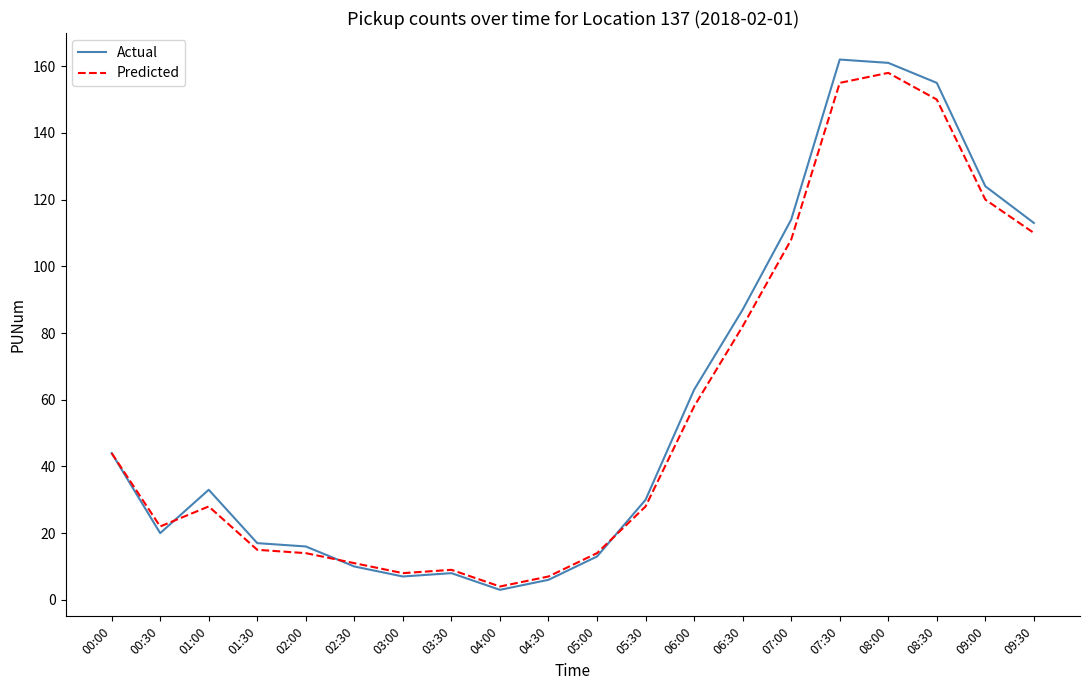

What is the maximum value shown in the chart?

162